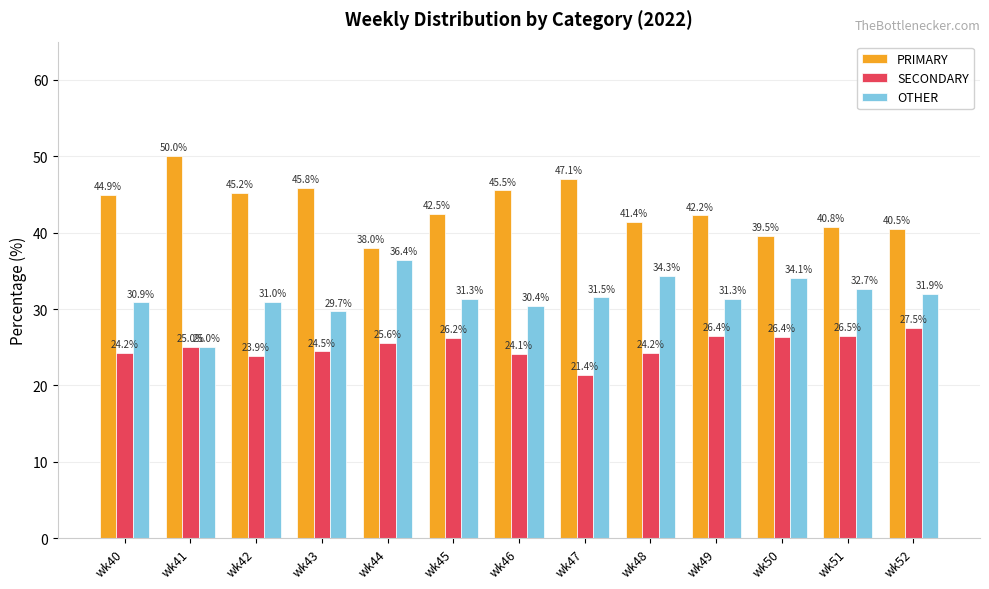

At which label does PRIMARY first exceed 42?

wk40